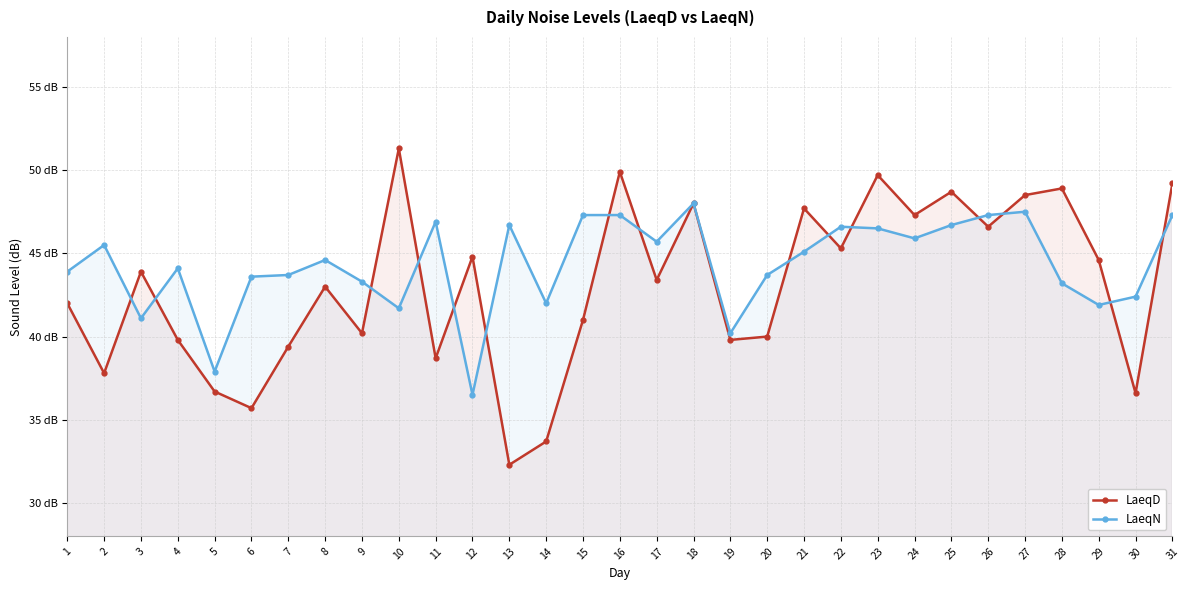

Which has a higher value, 3 or 14?

3